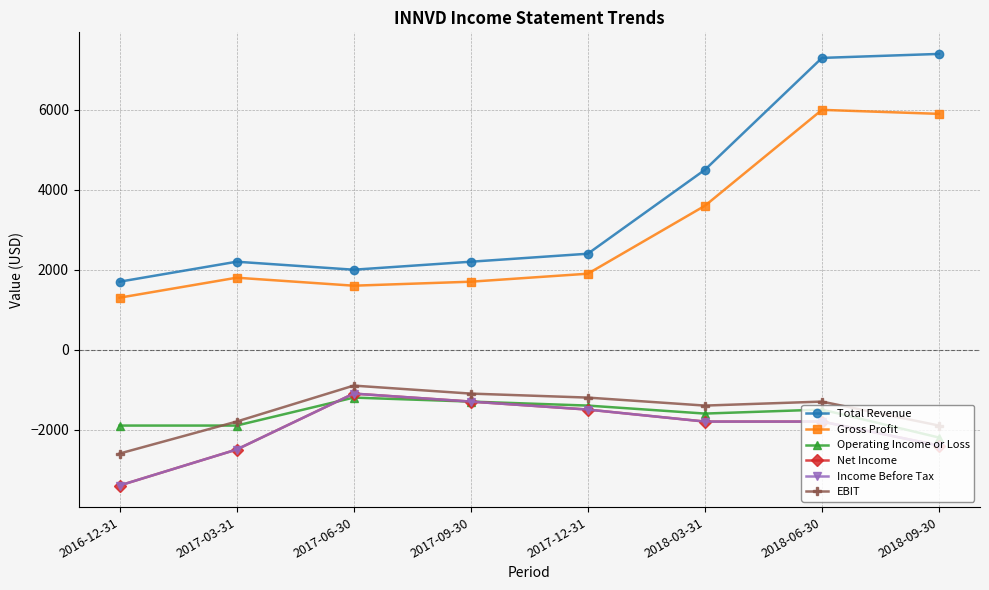

What is the total value across all series at 2018-03-31?

1500